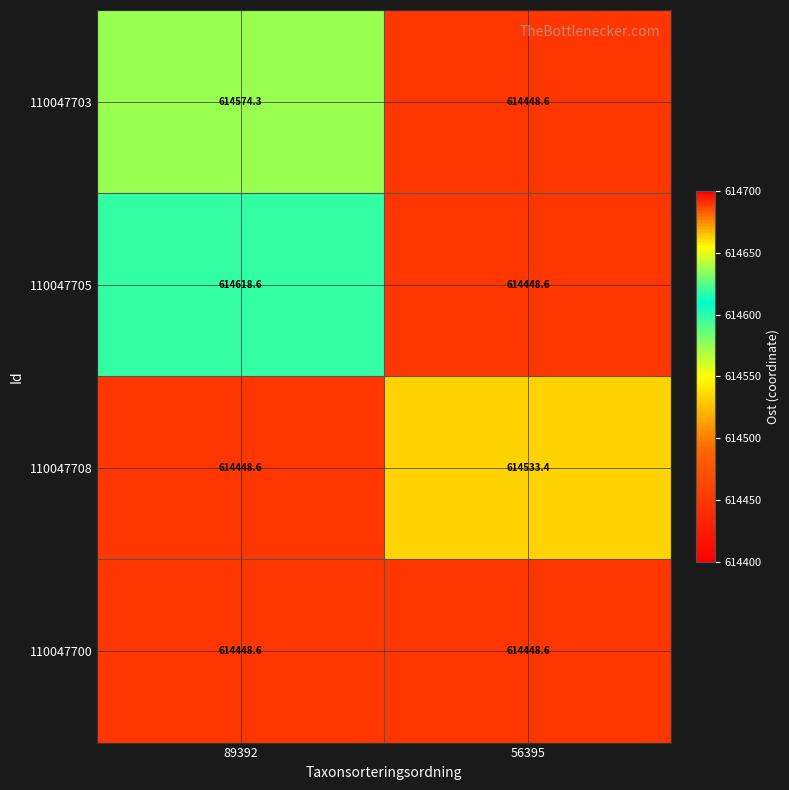

Which series has the widest spread of values?

110047705